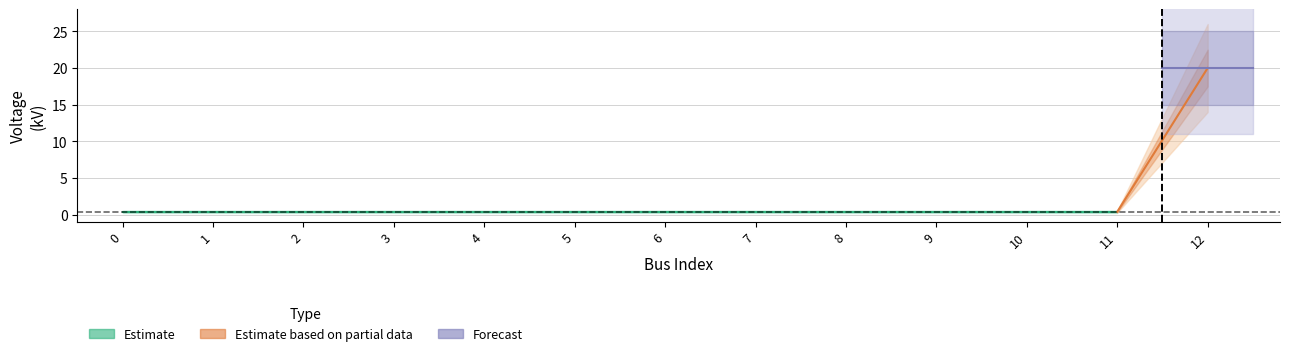

The value at 1 is 0.6. True or false?

False